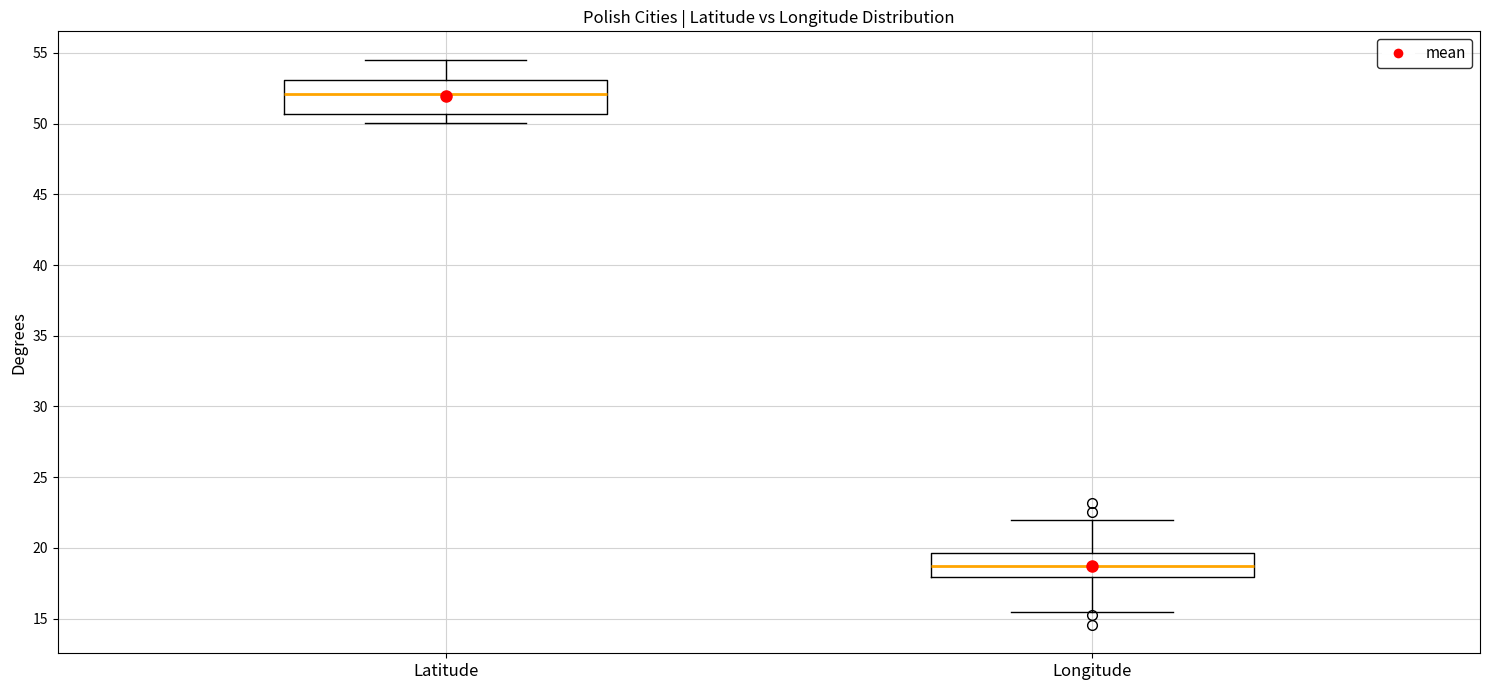

Reading left to right, read every box against the y-axis: the position of its median line, the range the box covers, and the ends of its whiskers. The values are not printed on the chart, so give them approximately, as read against the axis.

Latitude: median 52.0, box 50.5 to 53.0, whiskers 50.0 to 54.5
Longitude: median 18.5, box 18.0 to 19.5, whiskers 15.5 to 22.0